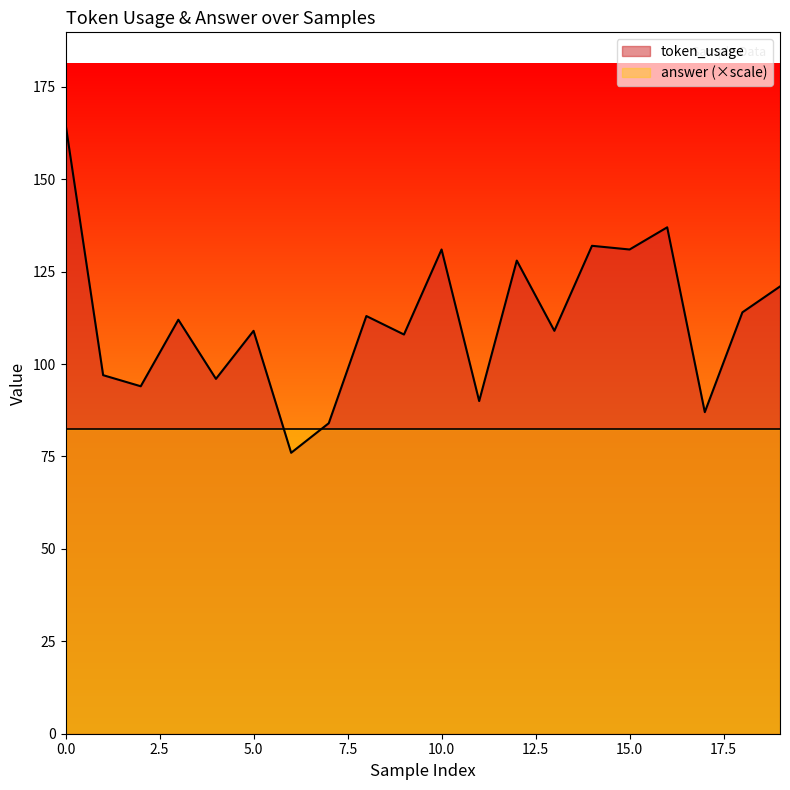

At which label is the value closest to 120?

19